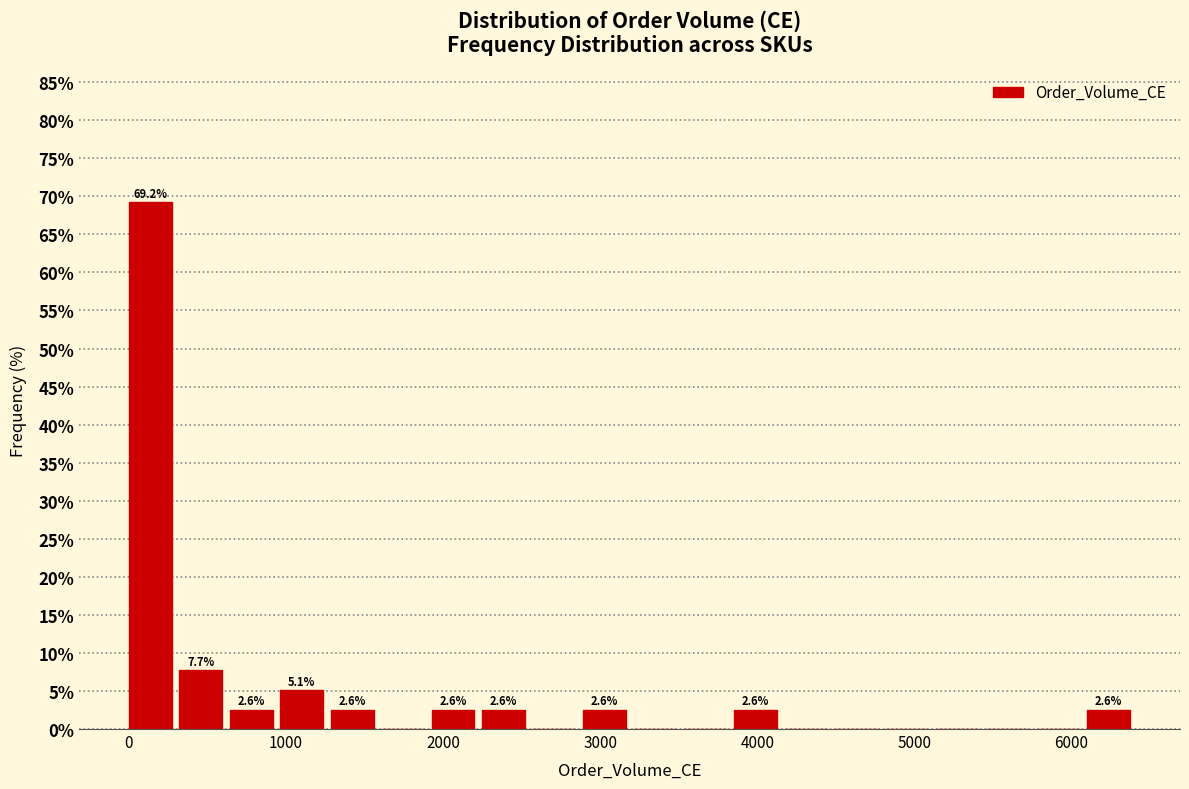

Around what value on the x-axis is the tallest bar? Give the approximate position of its centre, as read against the axis.

100